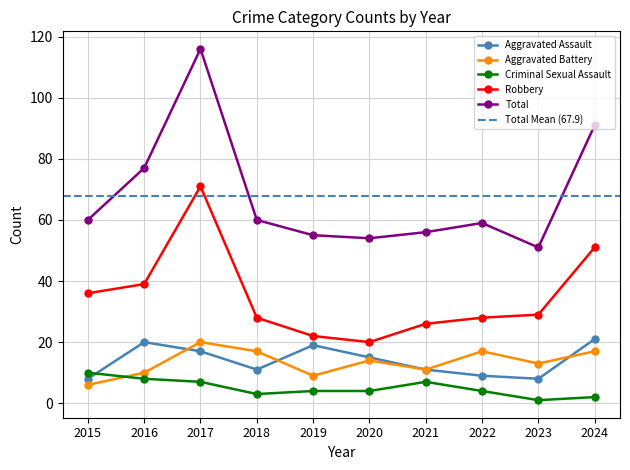

What is the maximum value for Aggravated Battery?

20